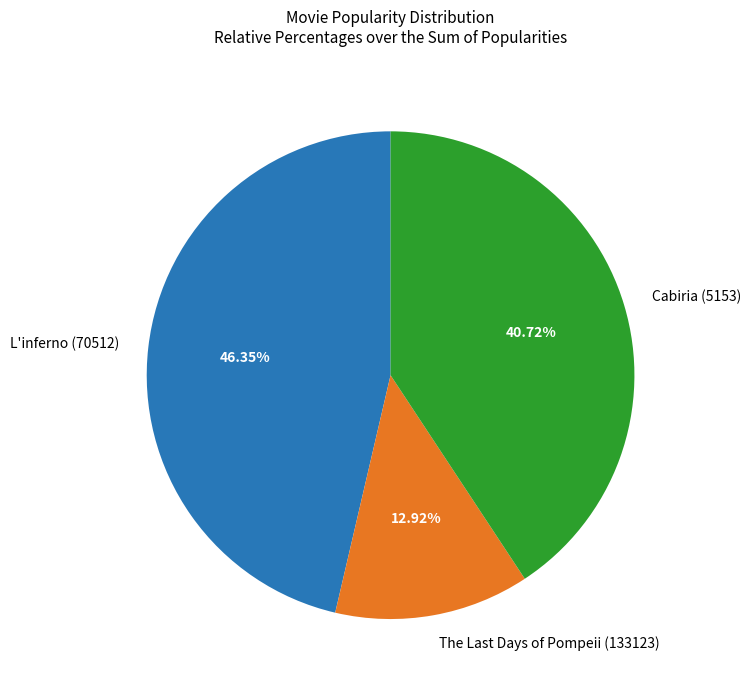

How many slices are in this pie chart?

3